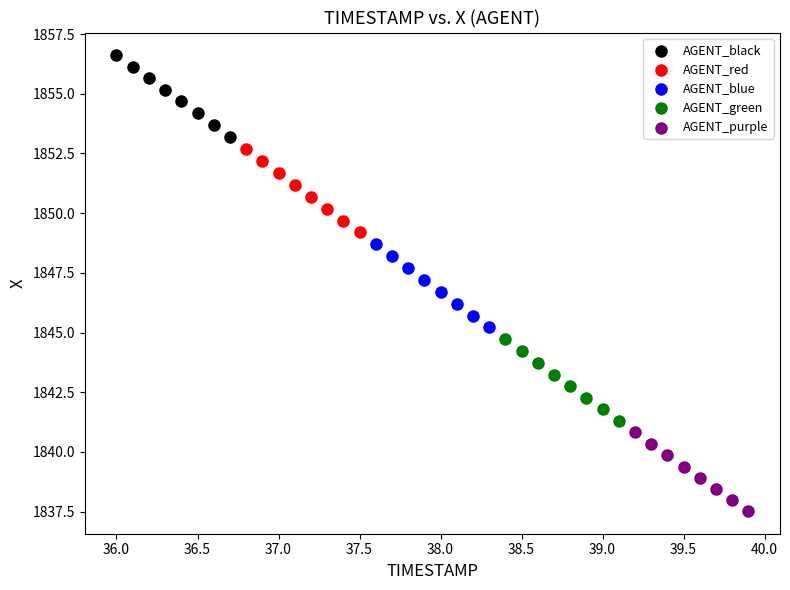

Which series reaches the minimum Y coordinate?

AGENT_purple